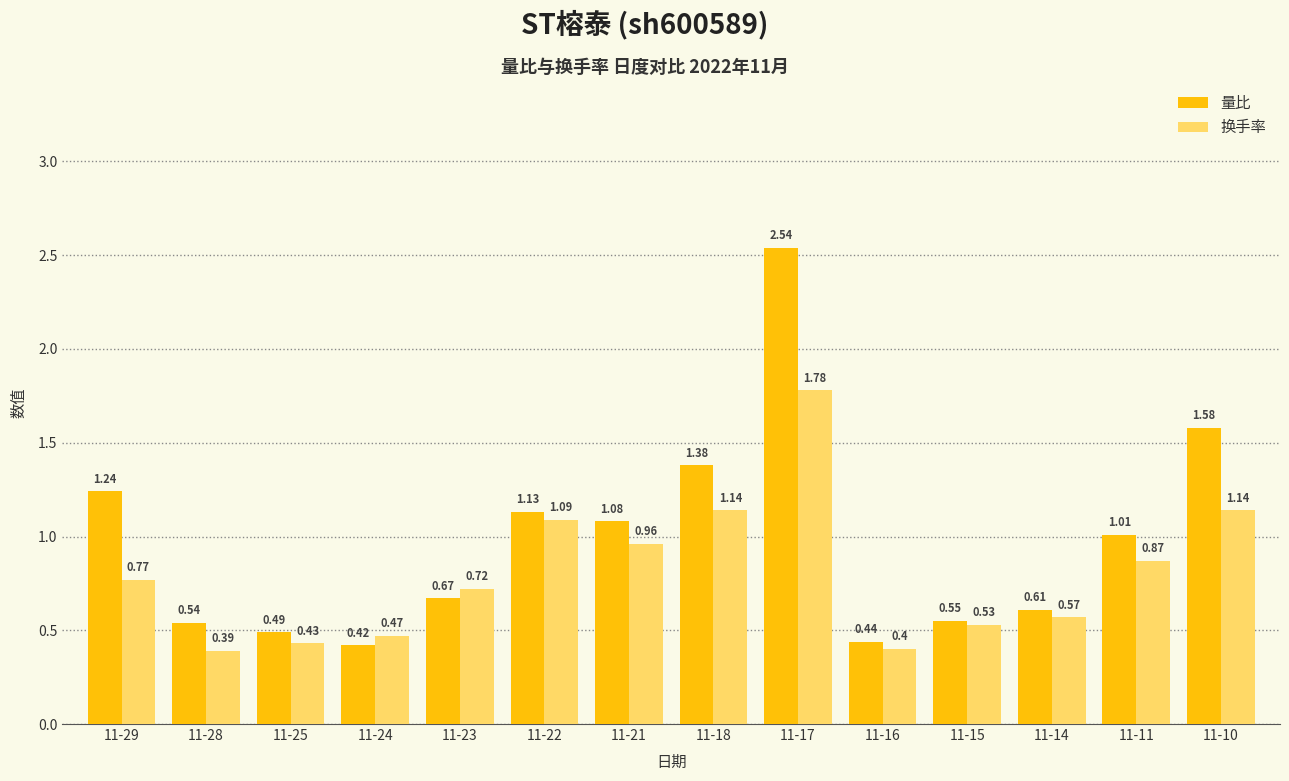

The 量比 series shows 0.3 at 11-16. True or false?

False